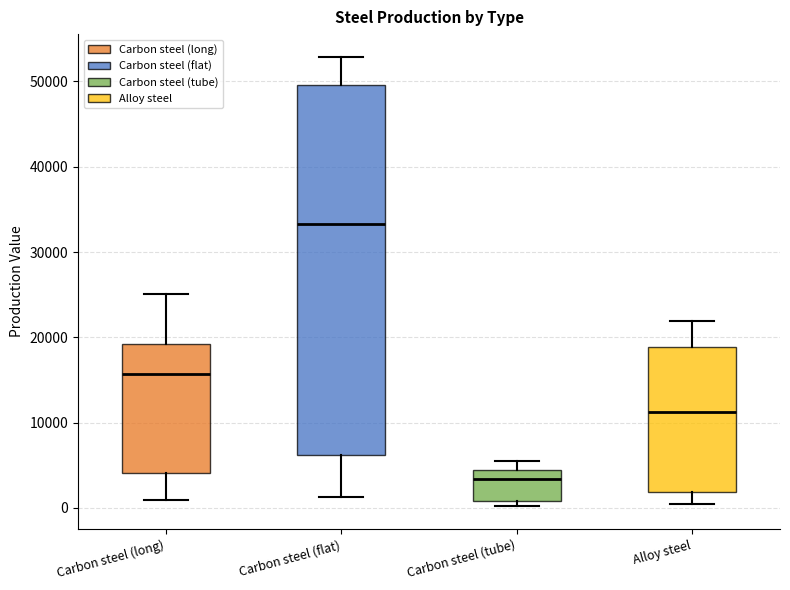

Reading left to right, read every box against the y-axis: the position of its median line, the range the box covers, and the ends of its whiskers. The values are not printed on the chart, so give them approximately, as read against the axis.

Carbon steel (long): median 16000, box 4000 to 19000, whiskers 1000 to 25000
Carbon steel (flat): median 33000, box 6000 to 50000, whiskers 1000 to 53000
Carbon steel (tube): median 3000, box 1000 to 4000, whiskers 0 to 5000
Alloy steel: median 11000, box 2000 to 19000, whiskers 0 to 22000